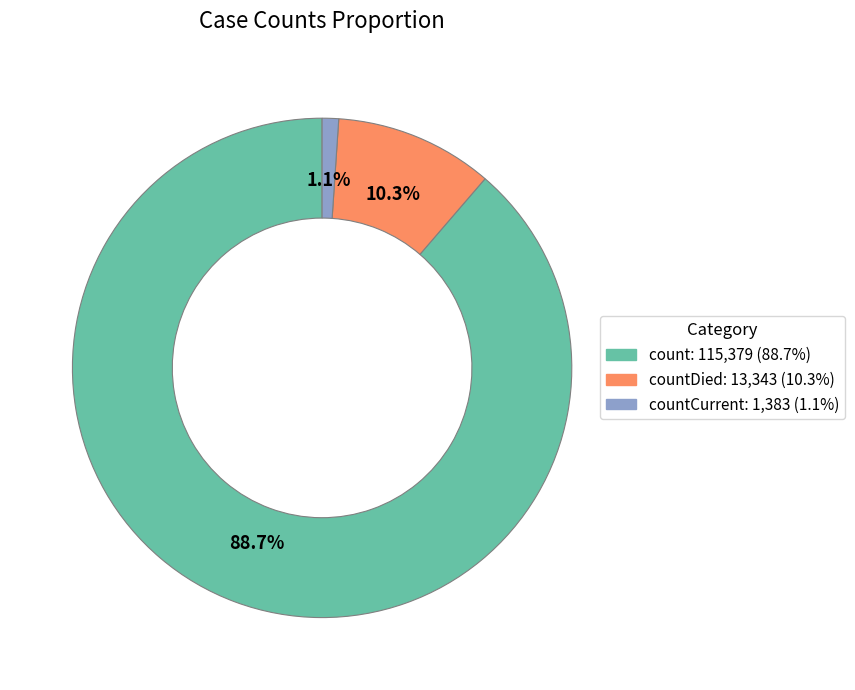

Is there any slice that represents more than half of the pie?

Yes